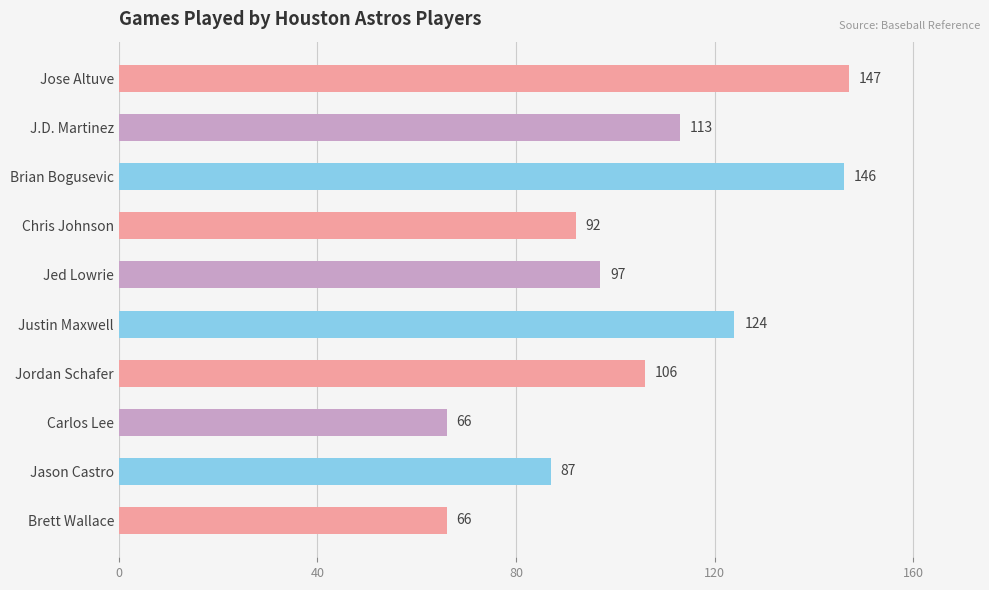

Approximately how many times larger is the value at Carlos Lee compared to Brian Bogusevic?

0.5